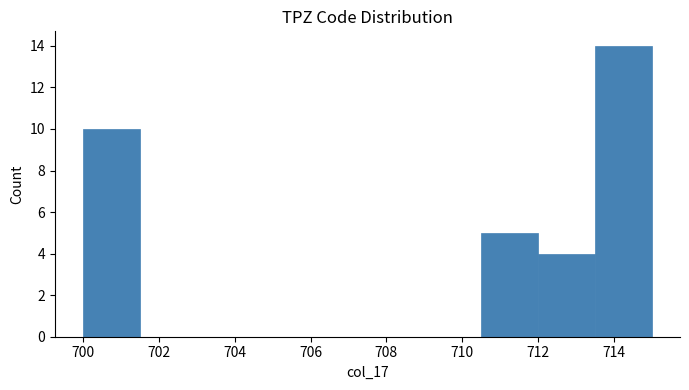

Over which range of the x-axis is the bar tallest?

713.5 to 715.0